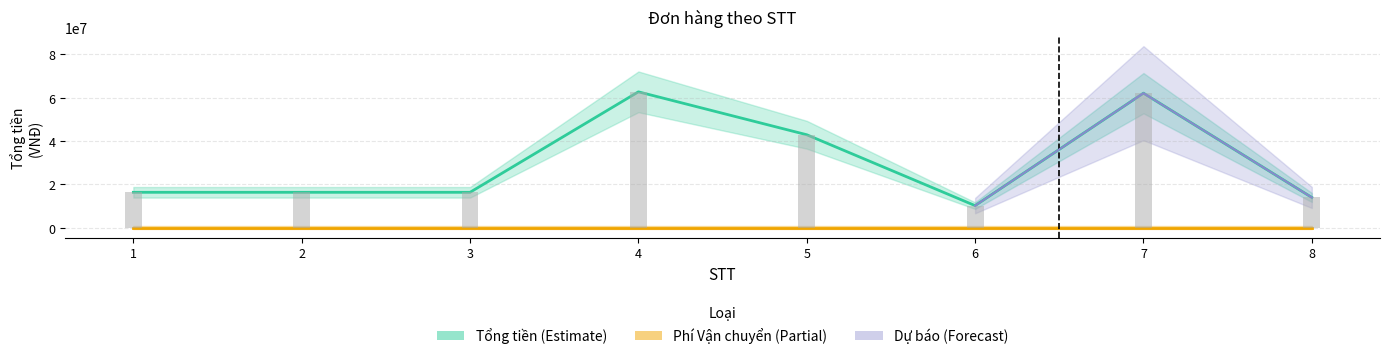

How many categories are shown in the chart?

8